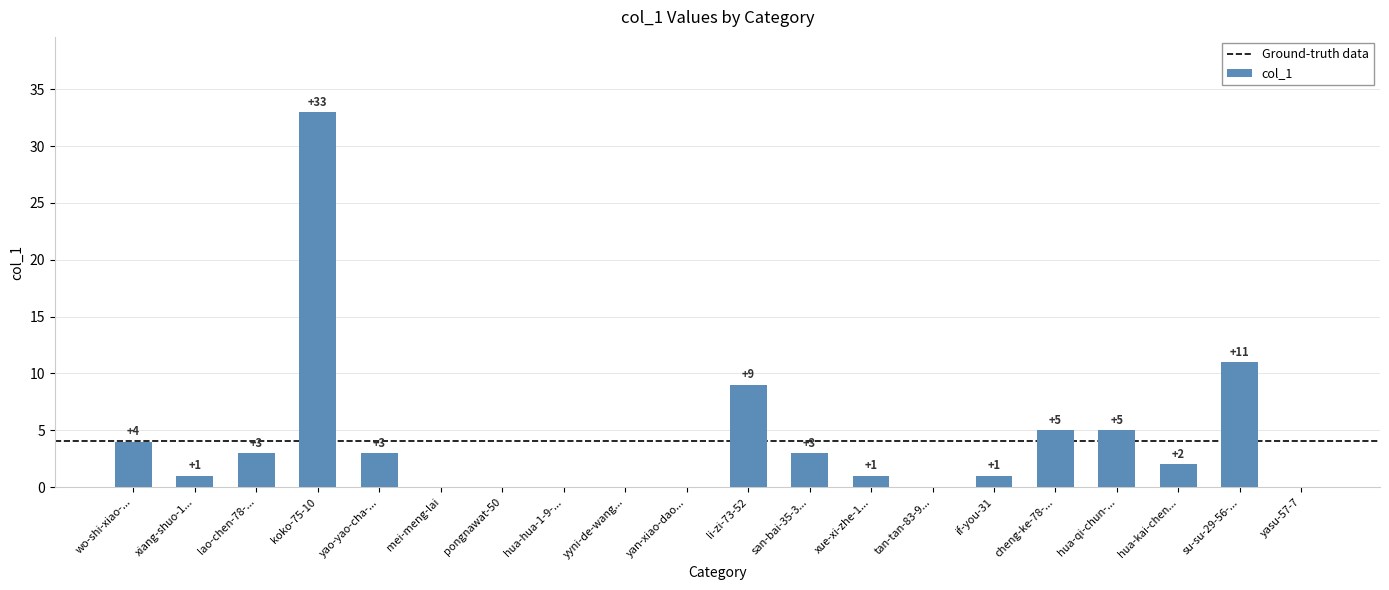

At which label does the data first exceed 2?

wo-shi-xiao-...